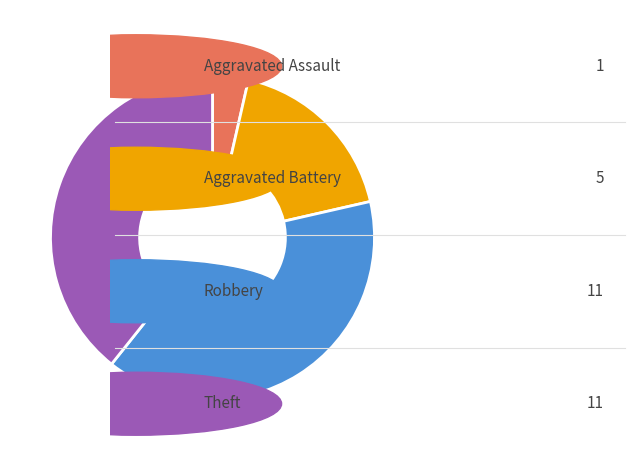

Is there a majority slice in this chart?

No